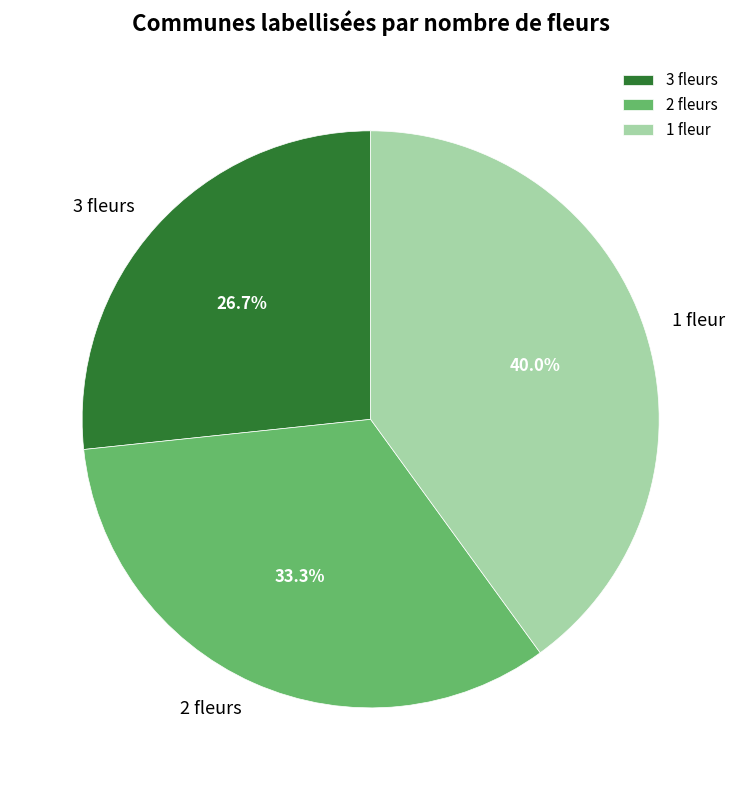

What portion of the pie excludes 2 fleurs?

66.7%